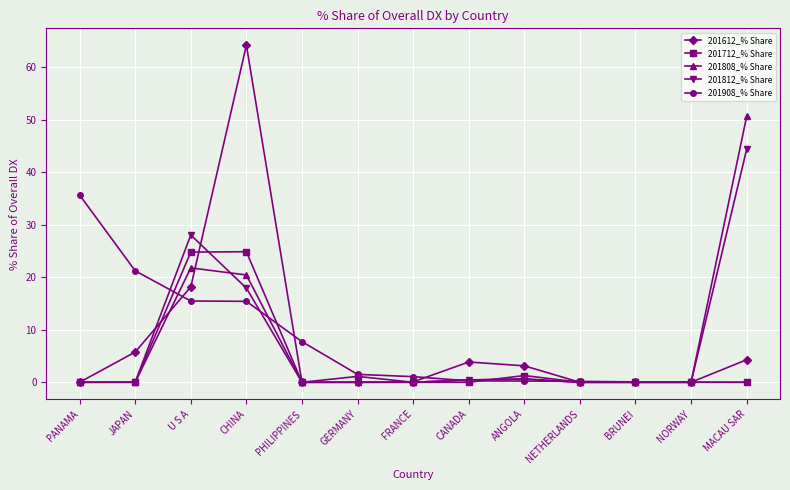

What is the label of the 6th point from the left?

GERMANY